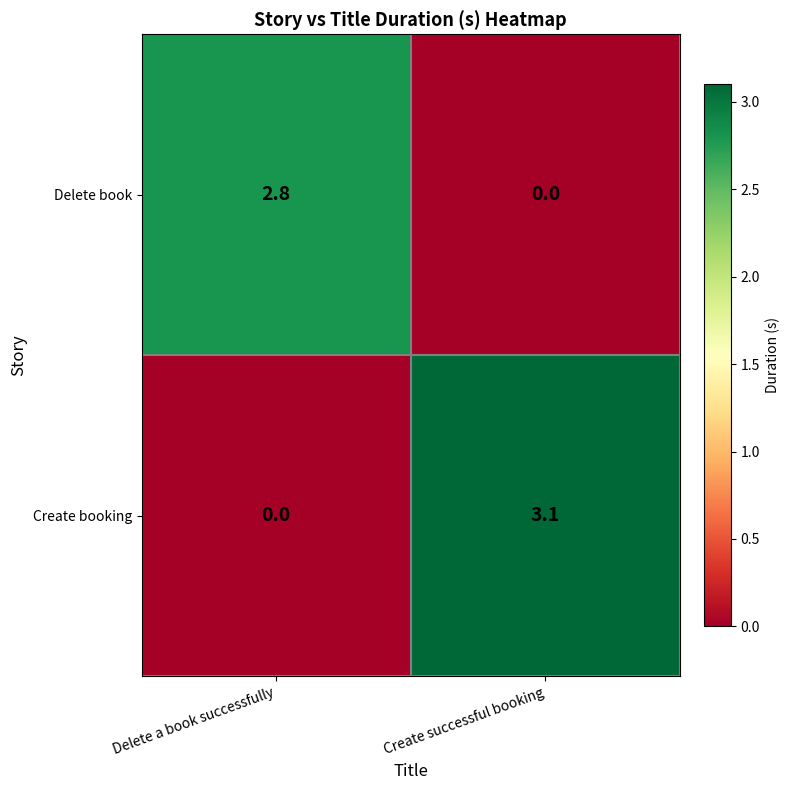

What is the sum of the Delete book values at Delete a book successfully and Create successful booking?

2.8